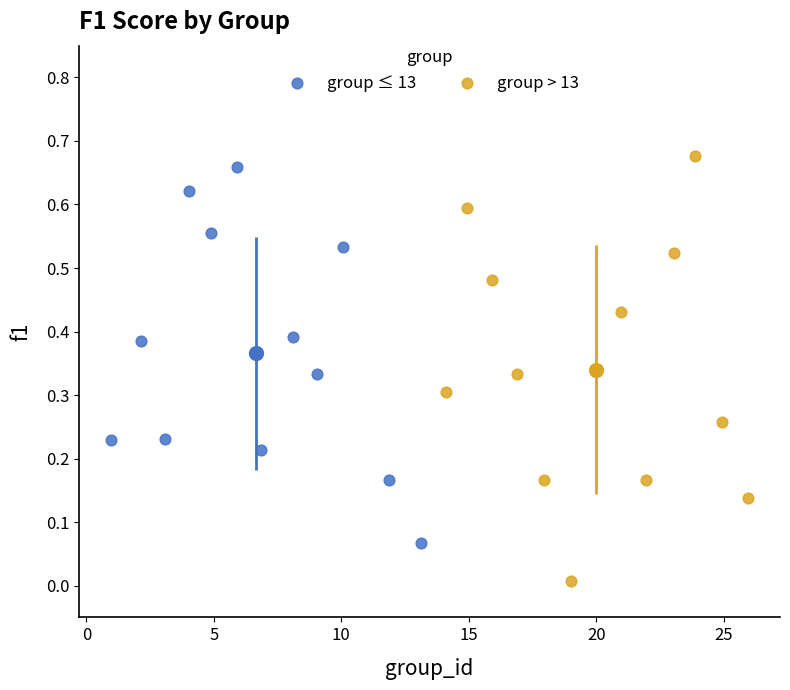

Which series reaches the minimum Y coordinate?

group > 13